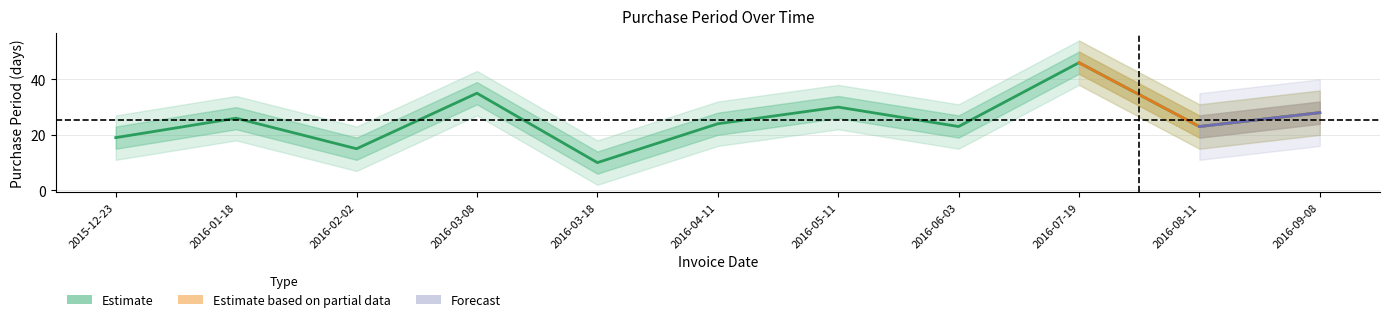

At which category does the data reach its first local peak?

2016-01-18